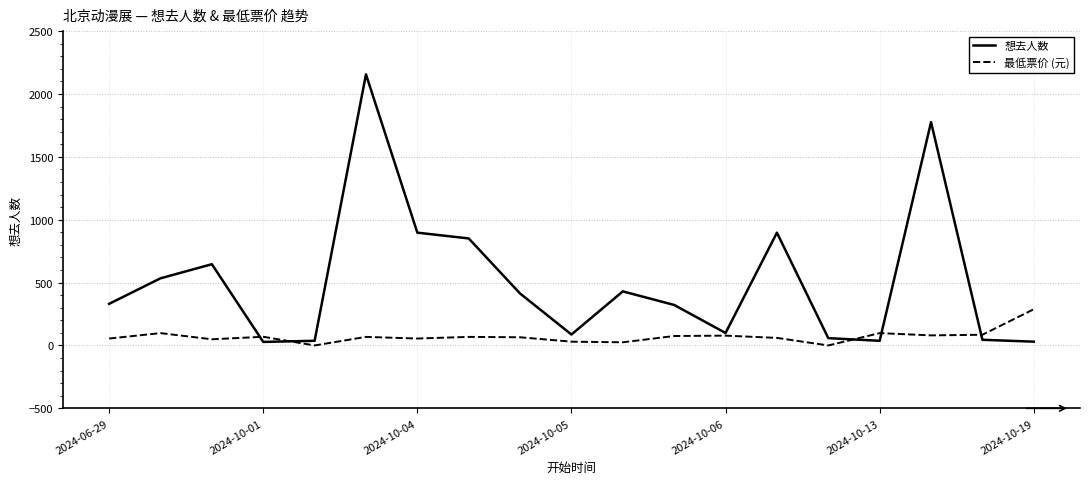

Is this an area chart (filled region under the line)?

No